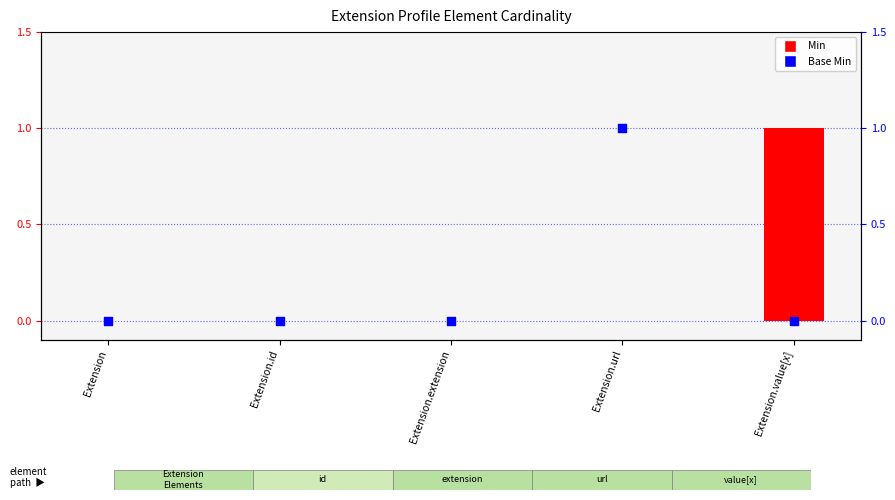

Which series has the largest Y range (max minus min)?

Min